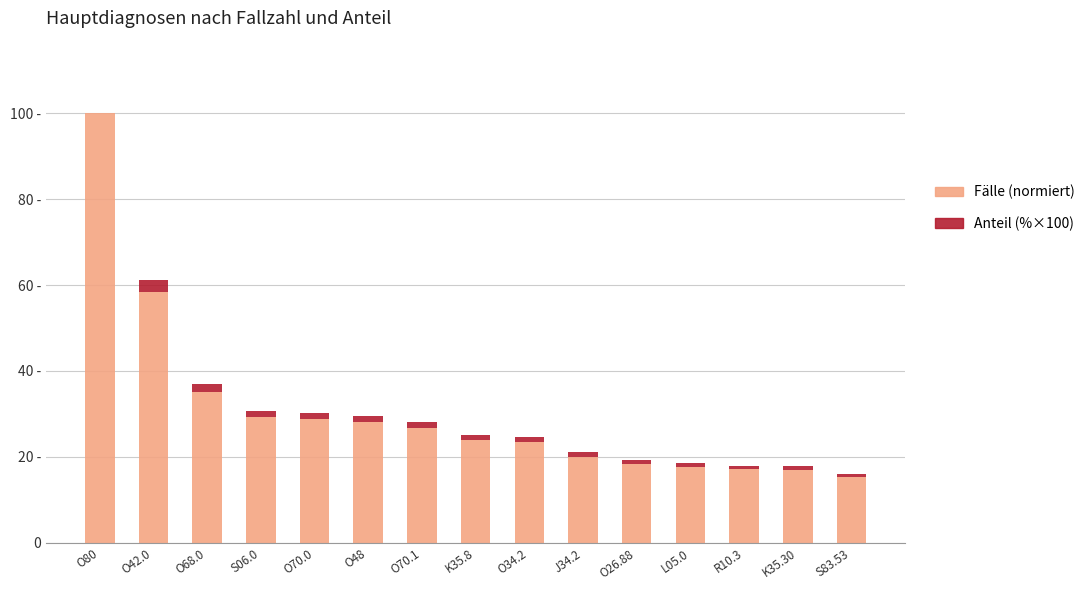

What is the average value of the Anteil (%×100) series?

1.2